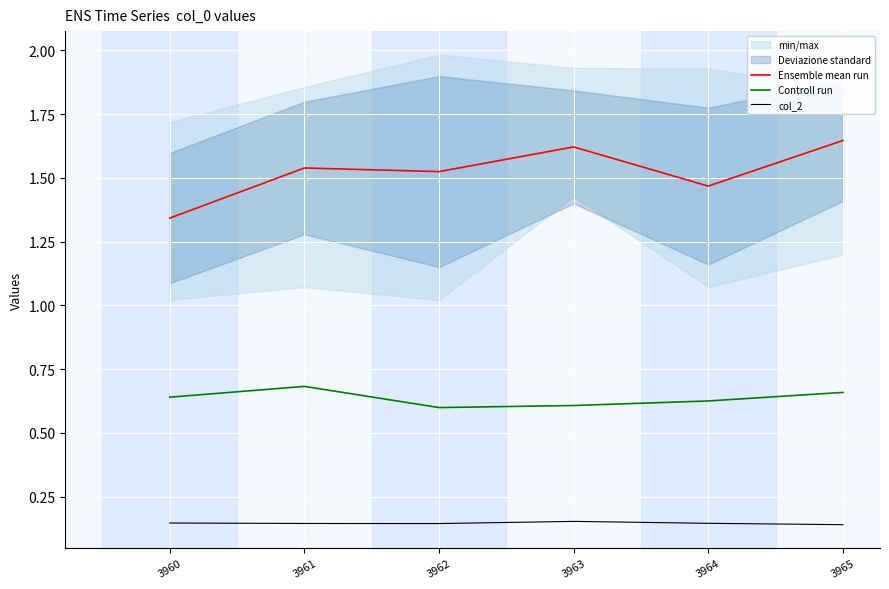

List the series in order of their overall mean, lowest first.

col_2, Controll run, Ensemble mean run